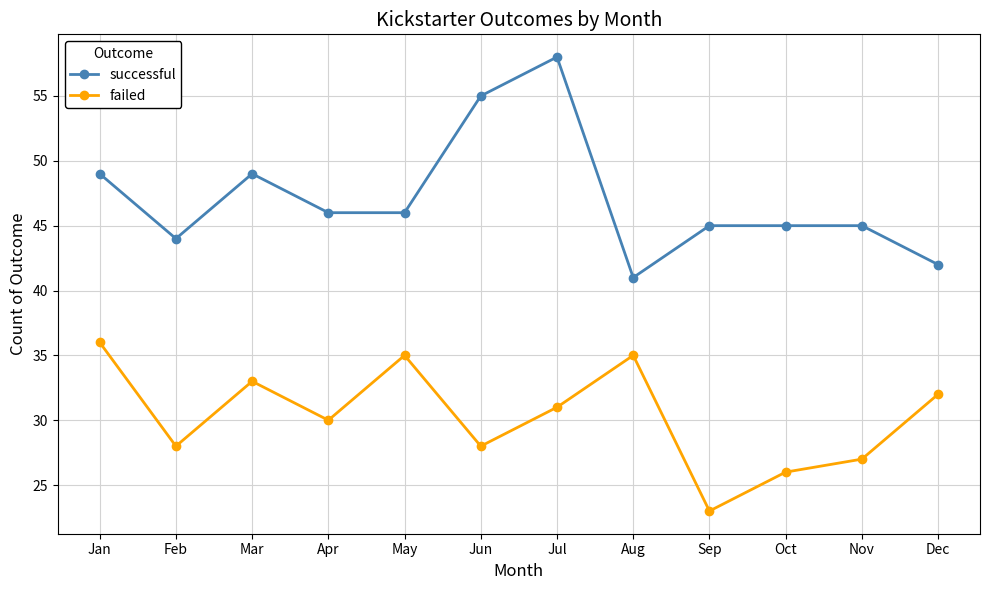

True or false: successful and failed cross at least once.

False